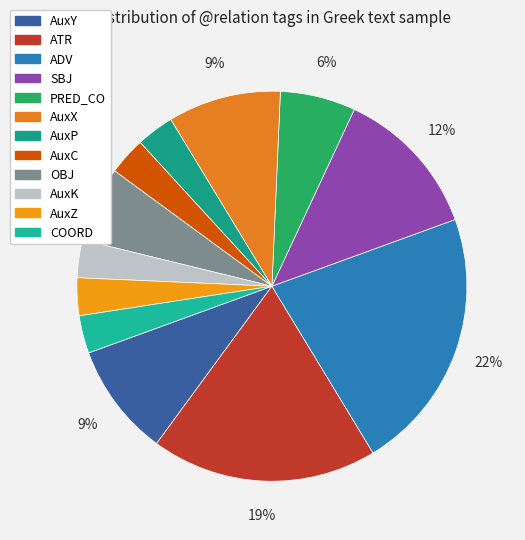

How many slices are in this pie chart?

12